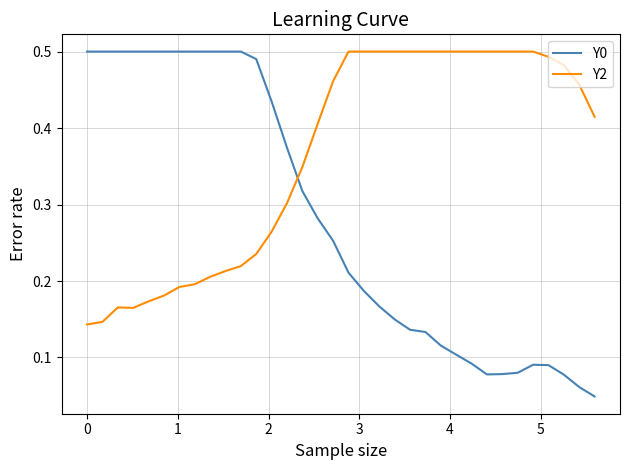

True or false: Y2 and Y0 cross at least once.

True